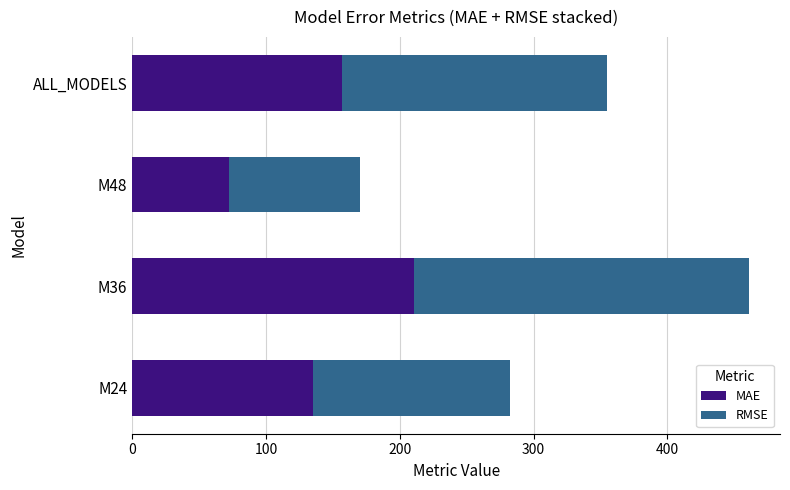

What is the lowest value of the MAE series?

72.1